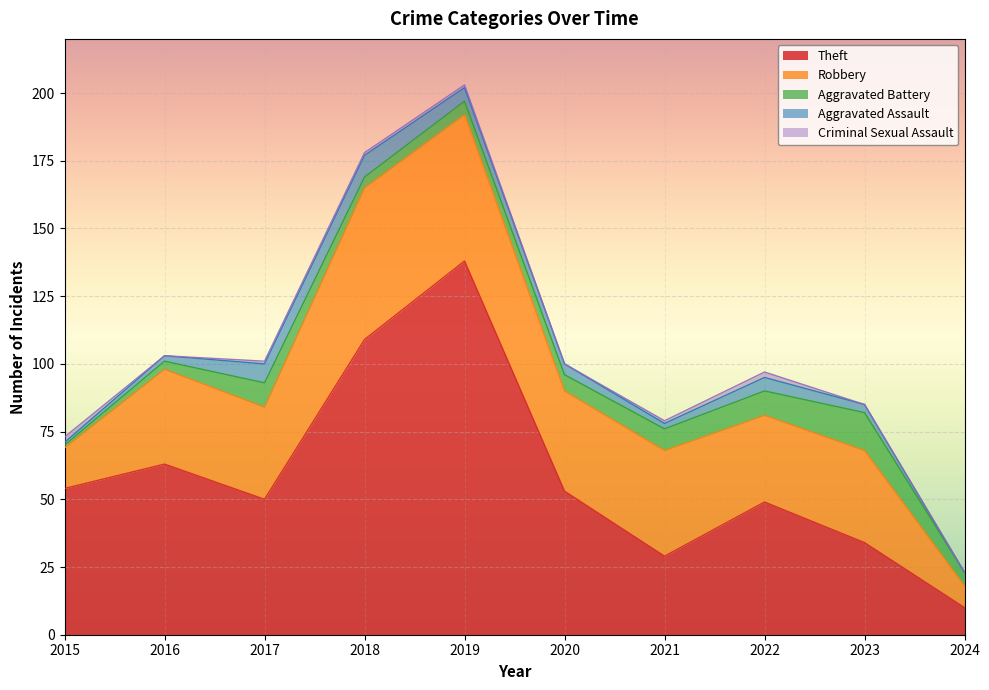

Is the value of Robbery at 2023 greater than the value of Aggravated Assault at 2019?

Yes